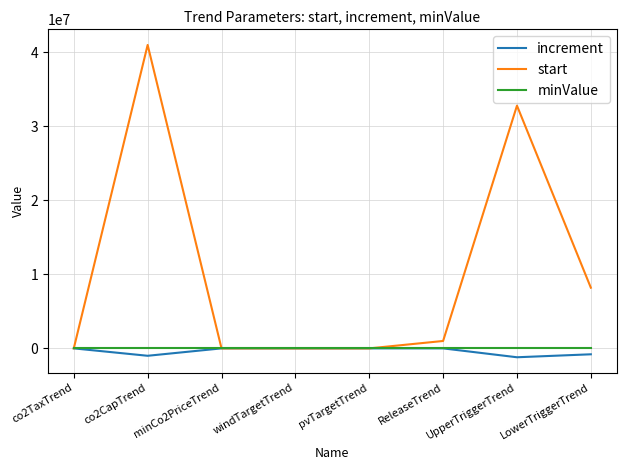

Which series has the largest total across all categories?

start